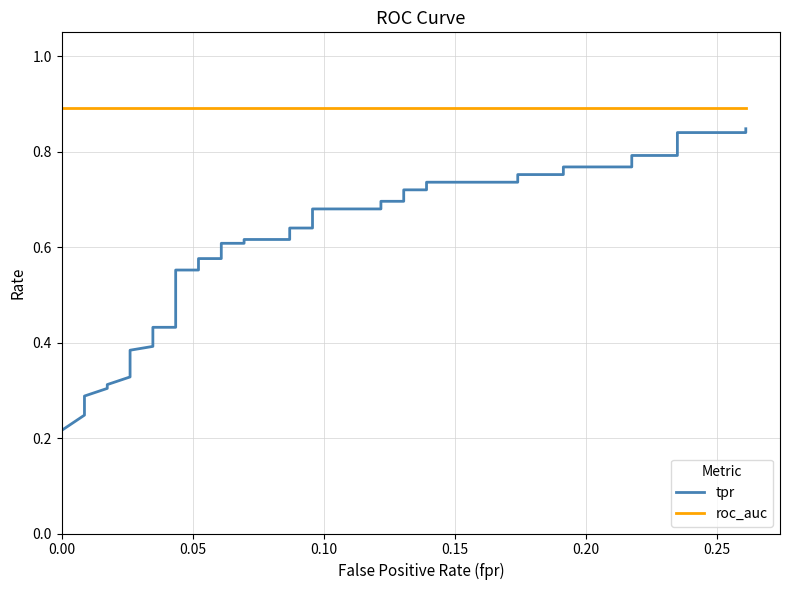

Rank the series by their average value, from highest to lowest.

roc_auc, tpr